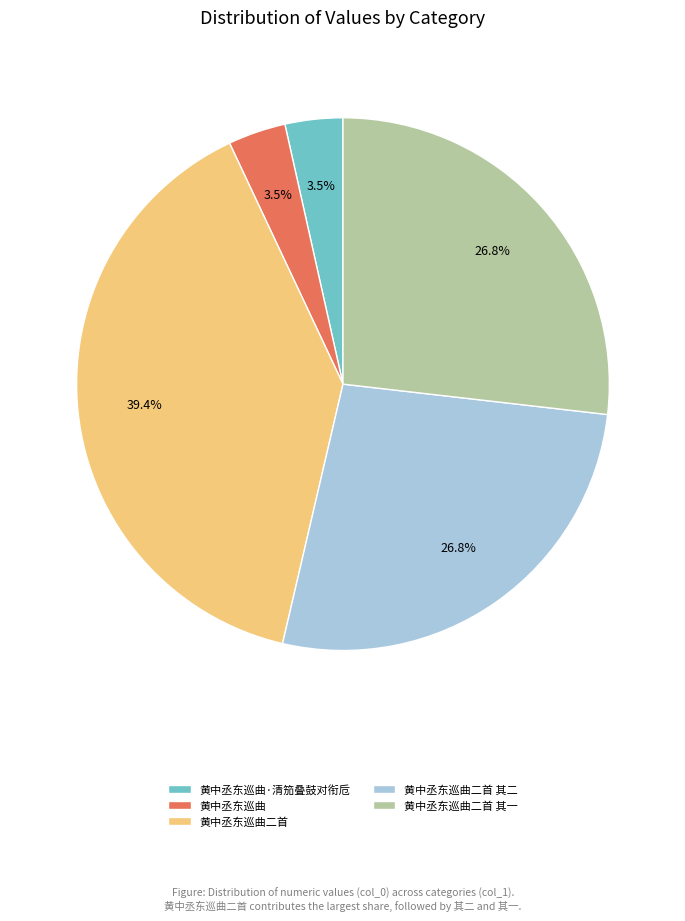

Approximately how many times larger is the value at 黄中丞东巡曲二首 其二 compared to 黄中丞东巡曲二首?

0.7